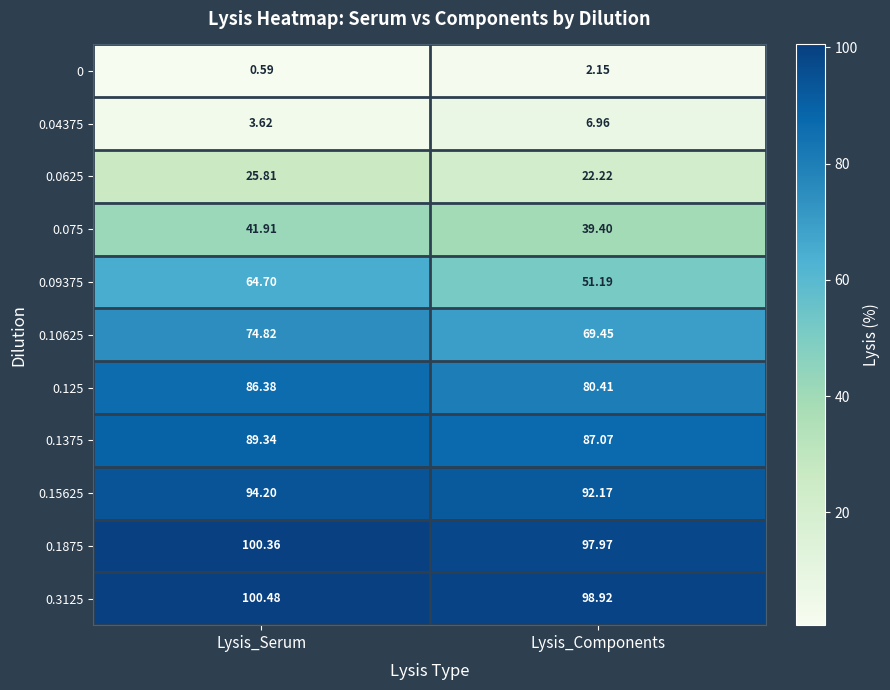

Which label corresponds to the largest value in the chart?

Lysis_Serum